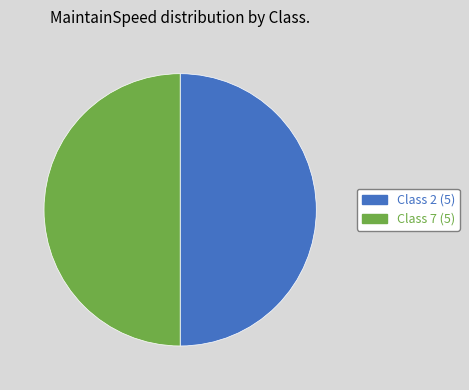

How many segments does this pie chart have?

2